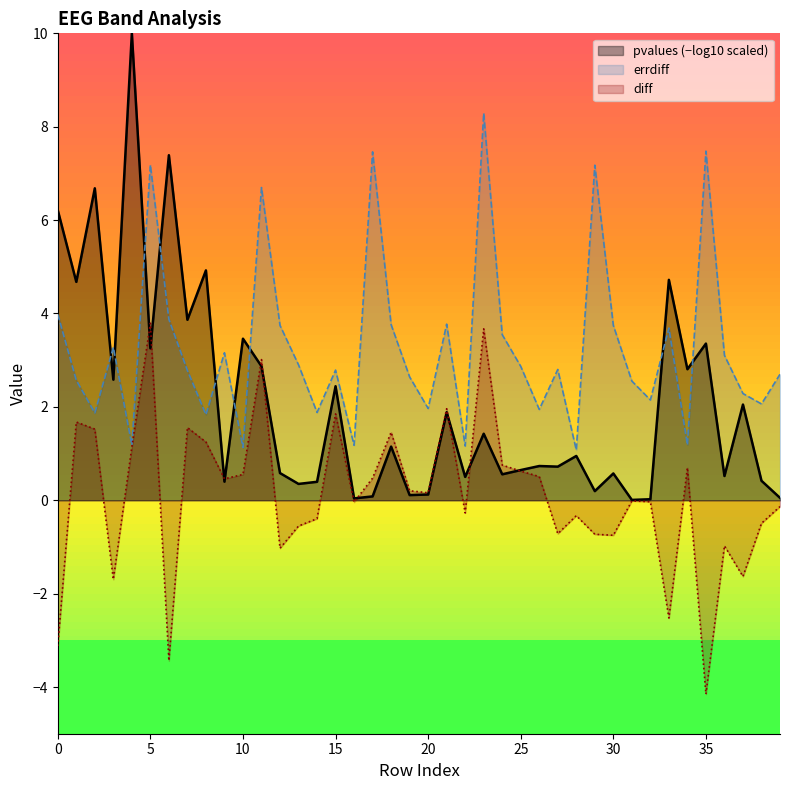

True or false: errdiff and diff intersect in this chart.

False